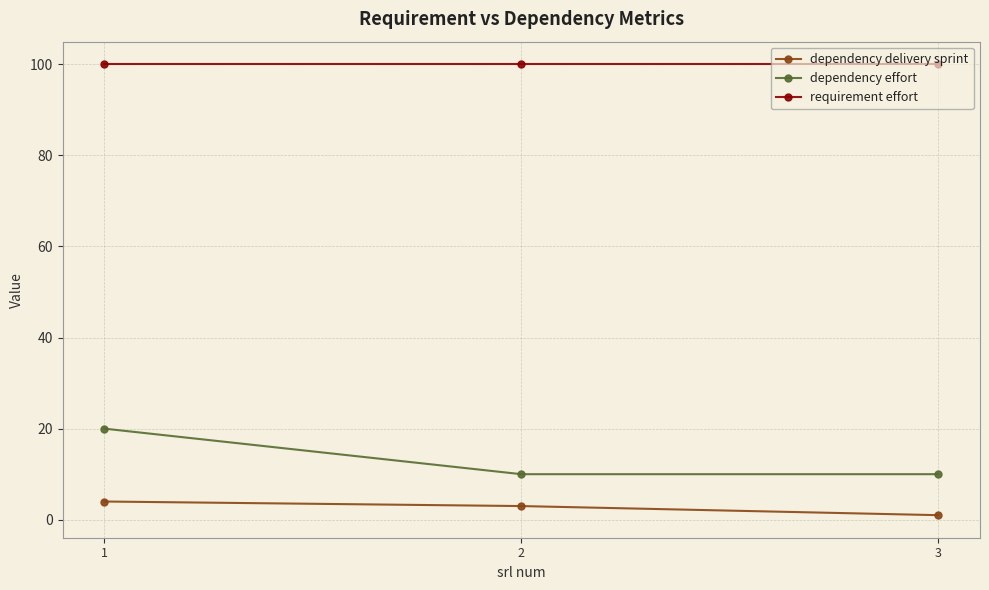

What is the value of the requirement effort point at the 2nd from the left?

100